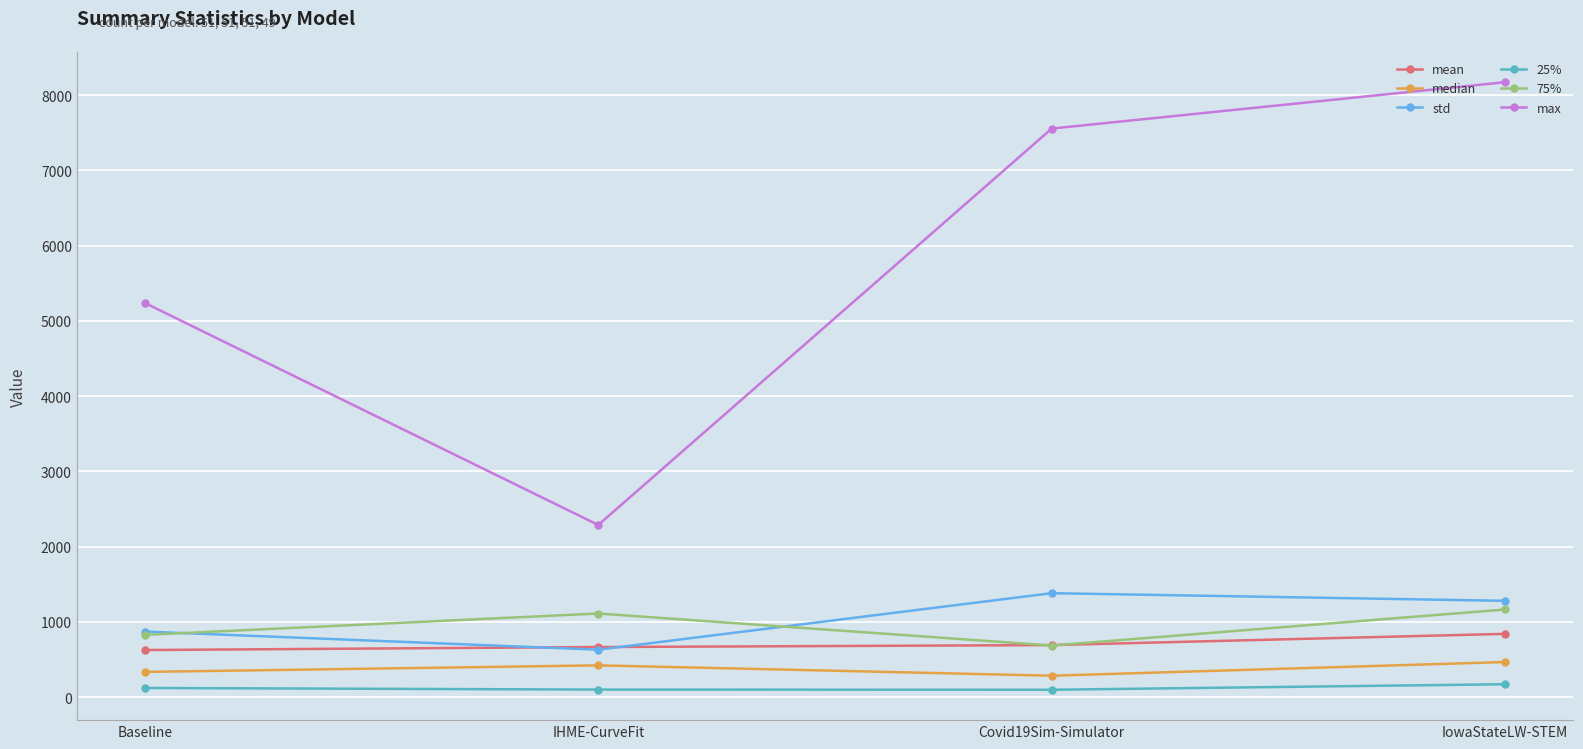

What is the minimum value for max?

2289.2